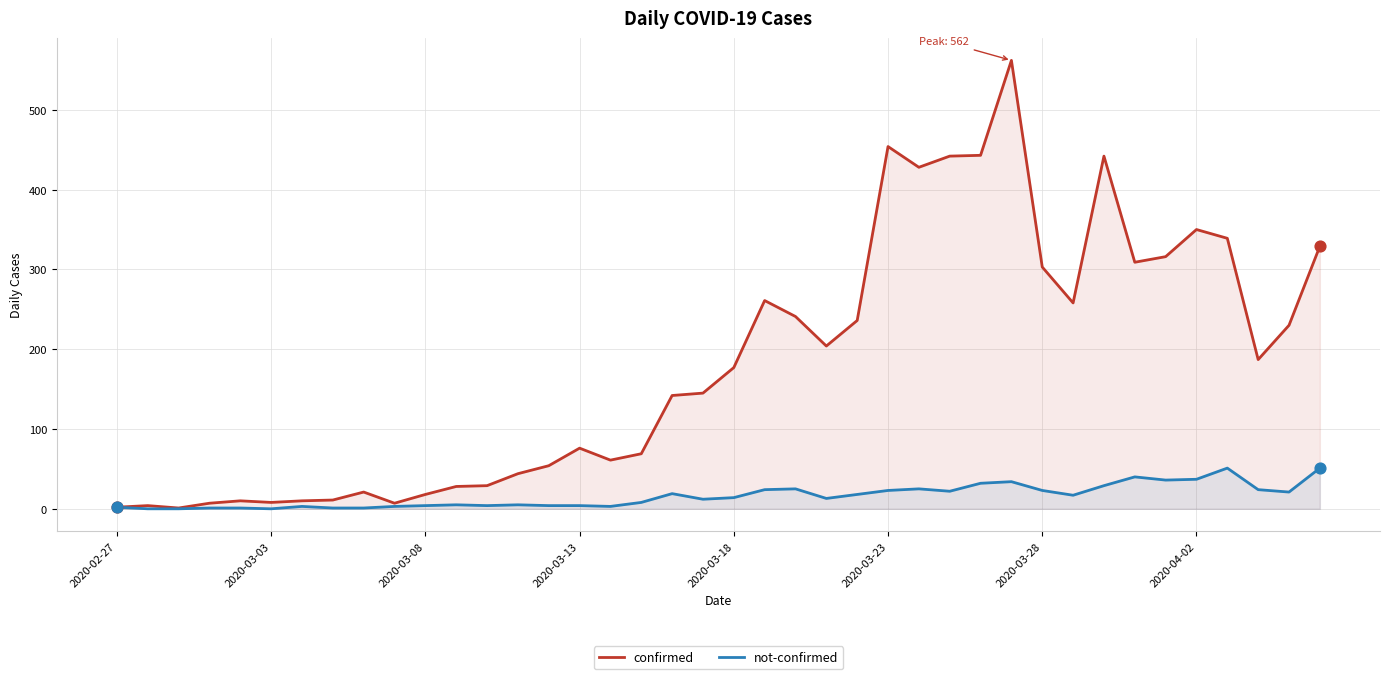

Which series has the largest total across all categories?

confirmed